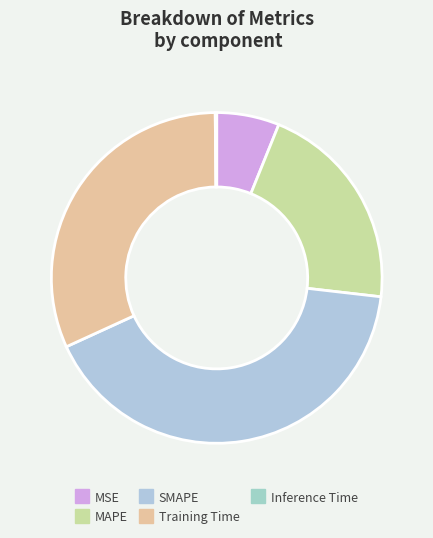

What is the total percentage of Inference Time and Training Time?

31.8%